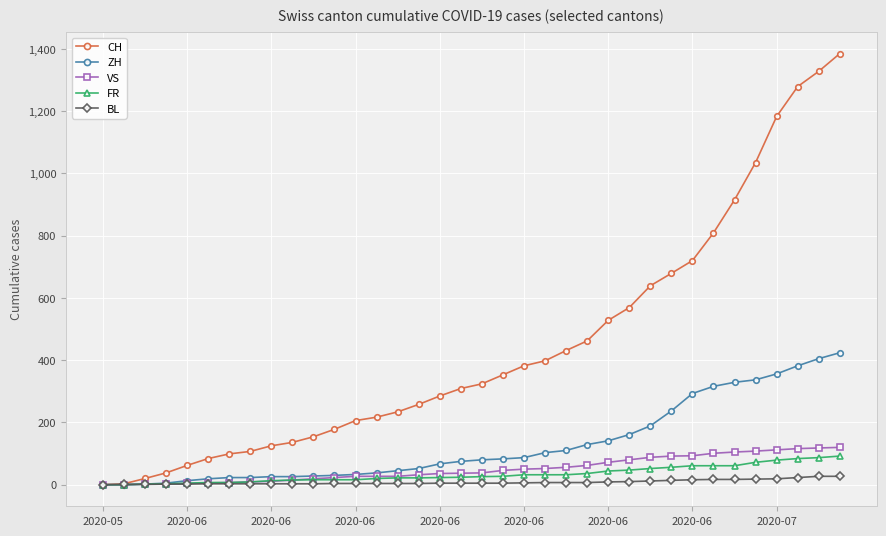

Which series has the largest total across all categories?

CH